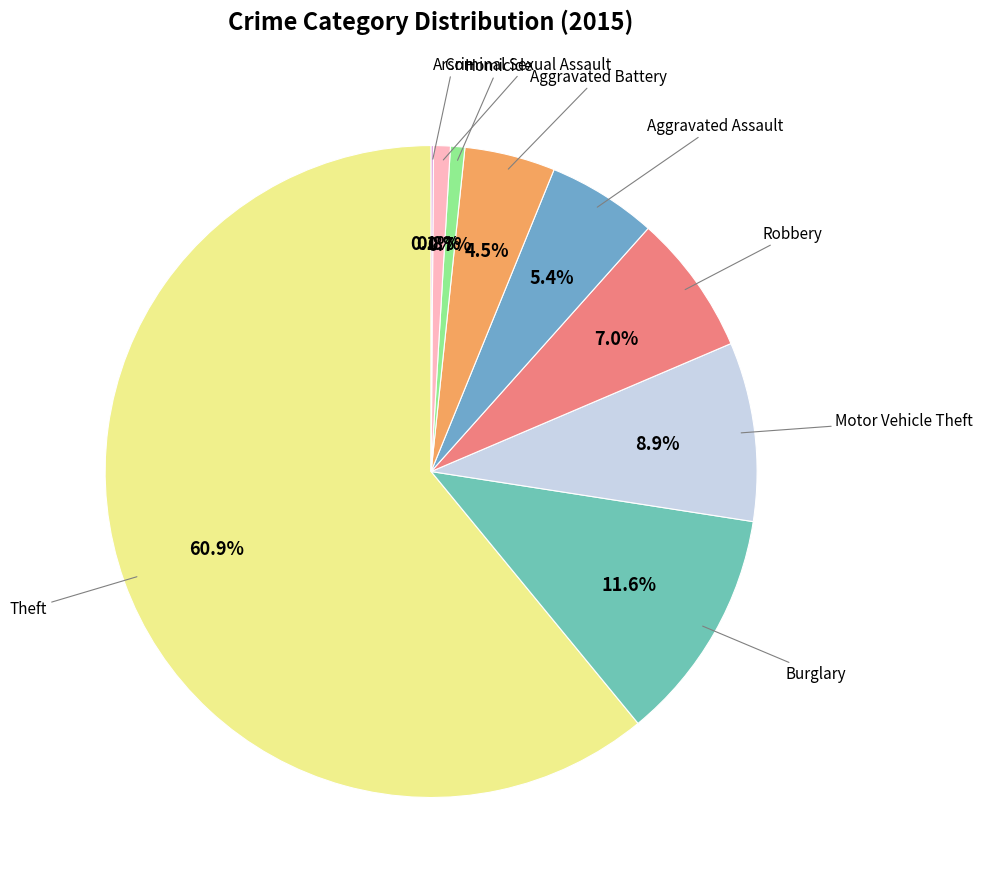

Which slice is the largest?

Theft